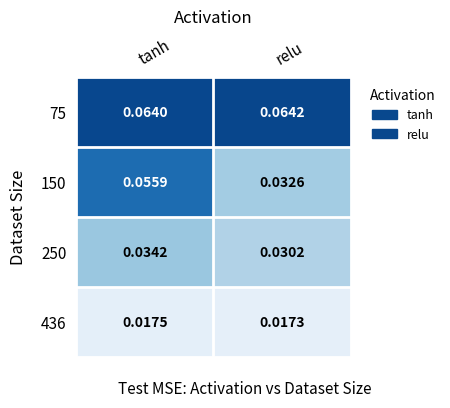

Where is 150 nearest to the value 0?

relu